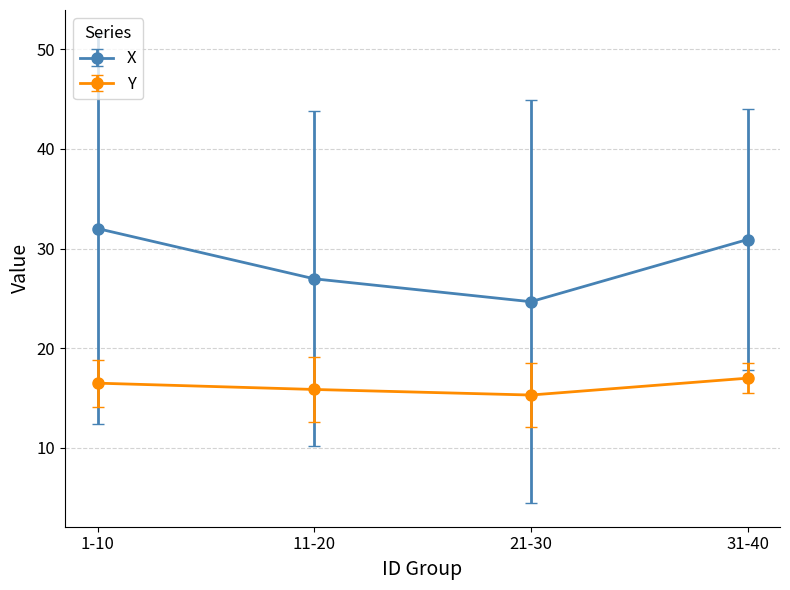

How many interior local valleys does the Y series have?

1